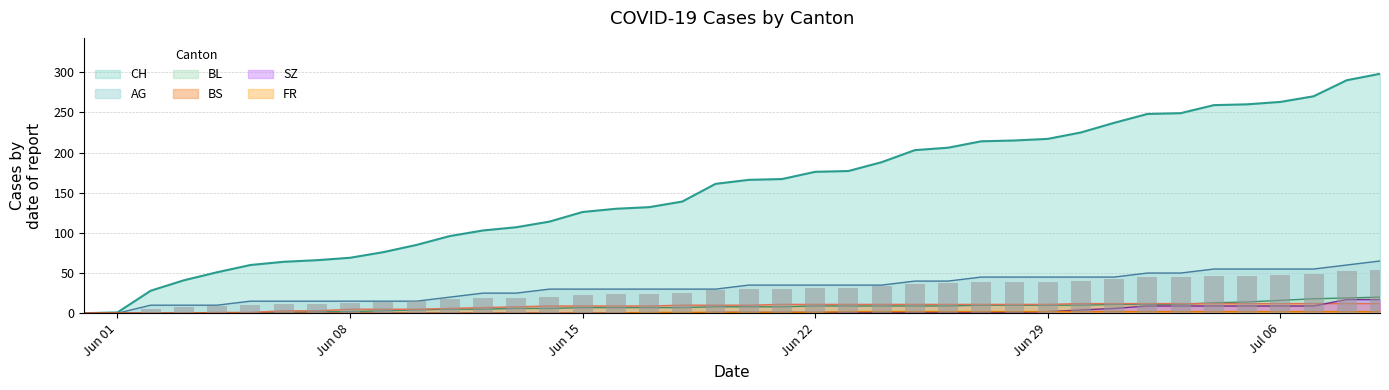

How many bars are there in each group?

6